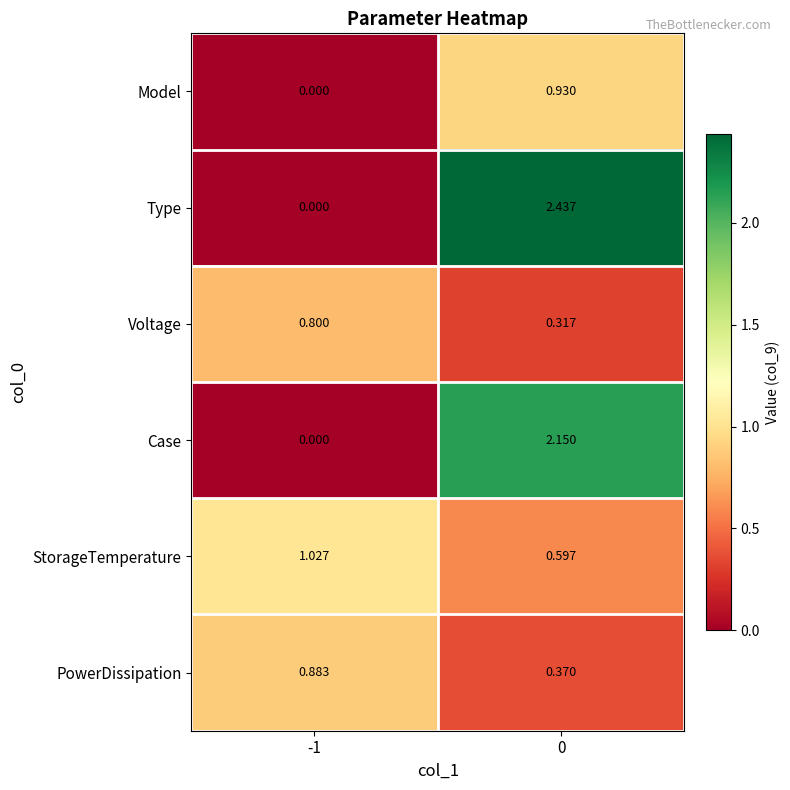

Between -1 and 0, which series saw the biggest shift?

Type